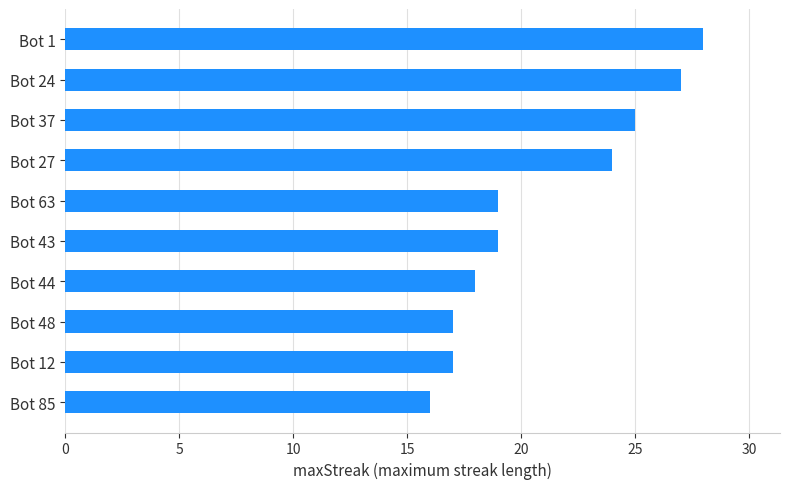

Which has a higher value, Bot 1 or Bot 85?

Bot 1